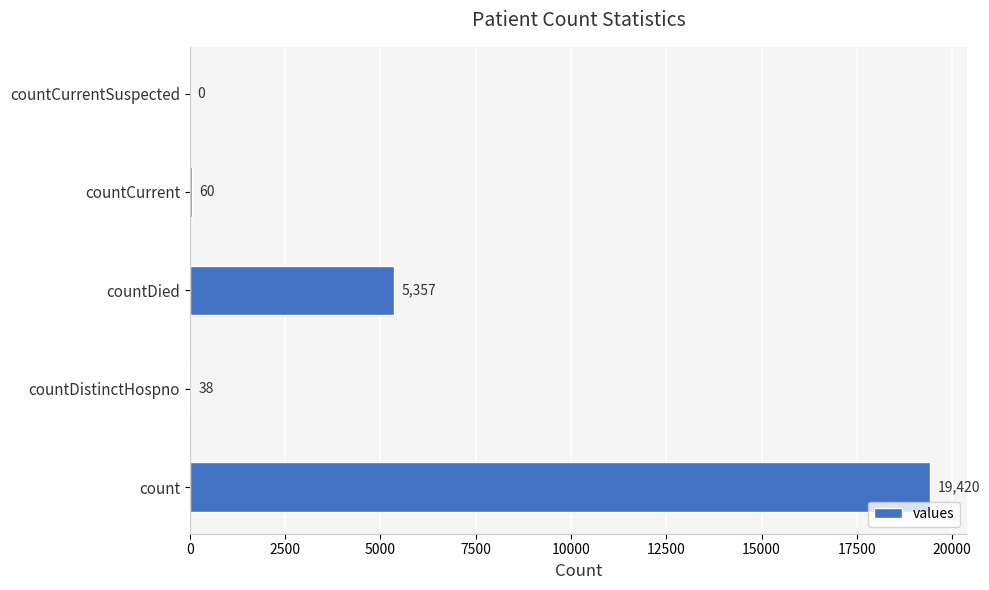

Which category has the highest value across all series?

count